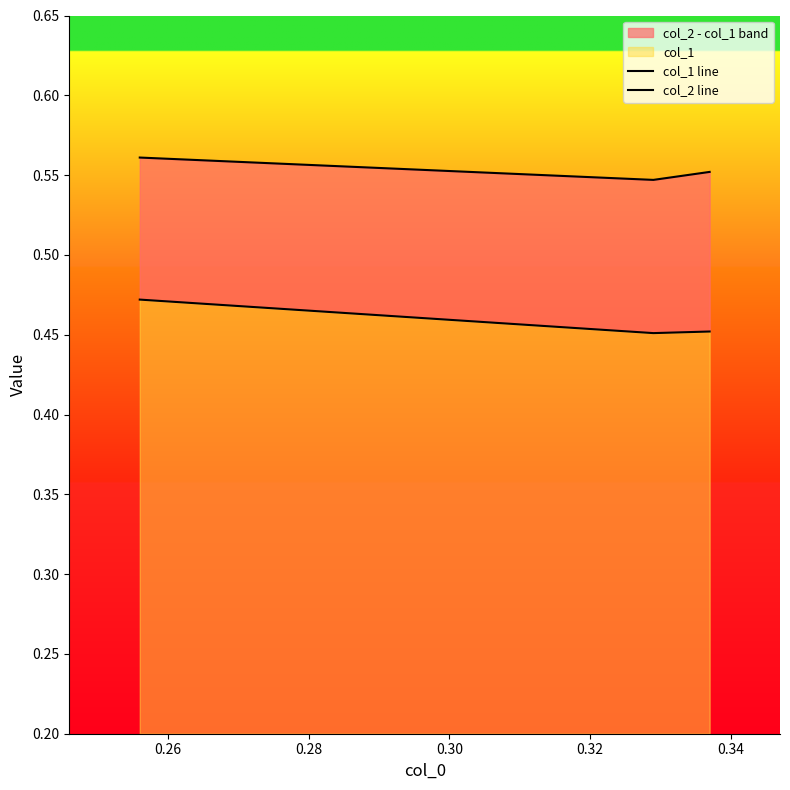

Which series has the largest total across all categories?

col_2 line